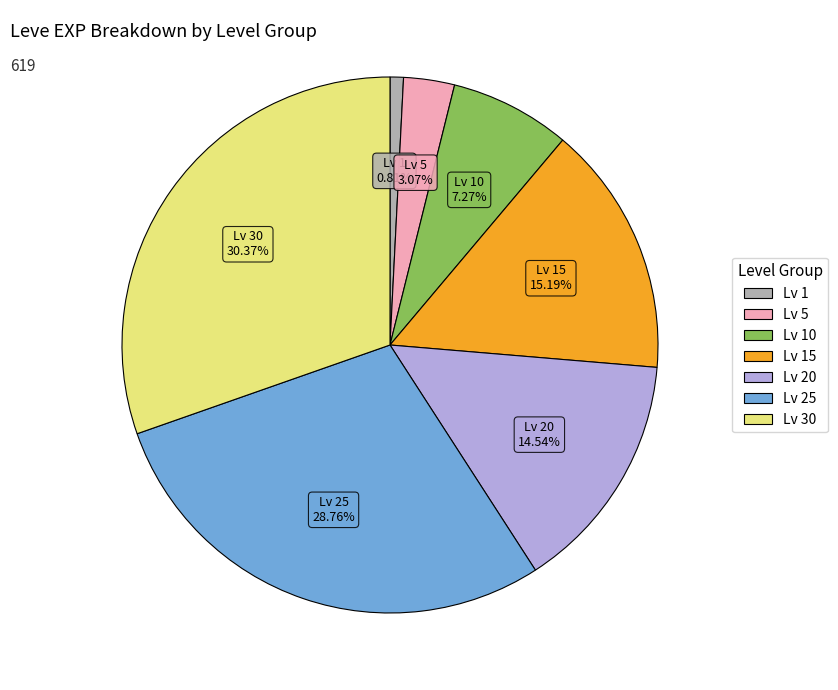

To the nearest percent, what is the average slice percentage?

14%